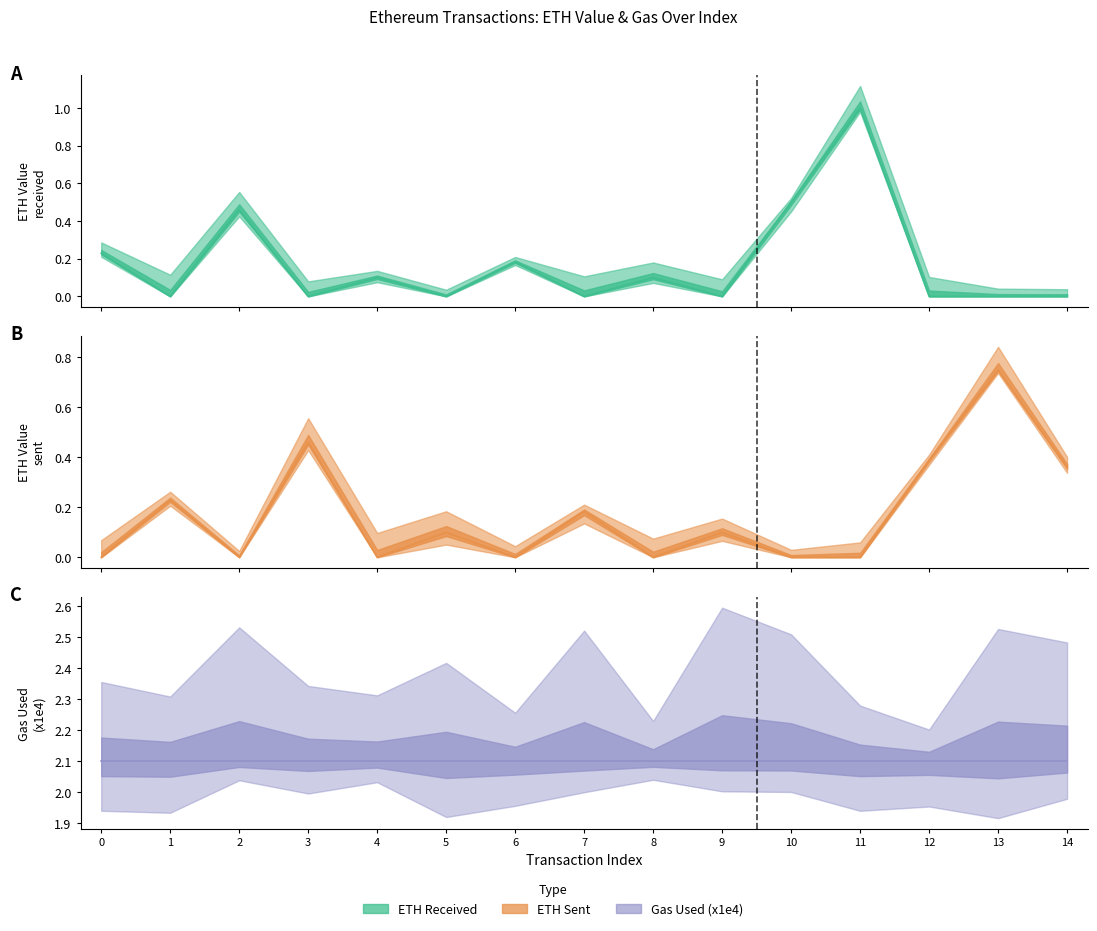

Between 4 and 13, which series saw the biggest shift?

eth value sent